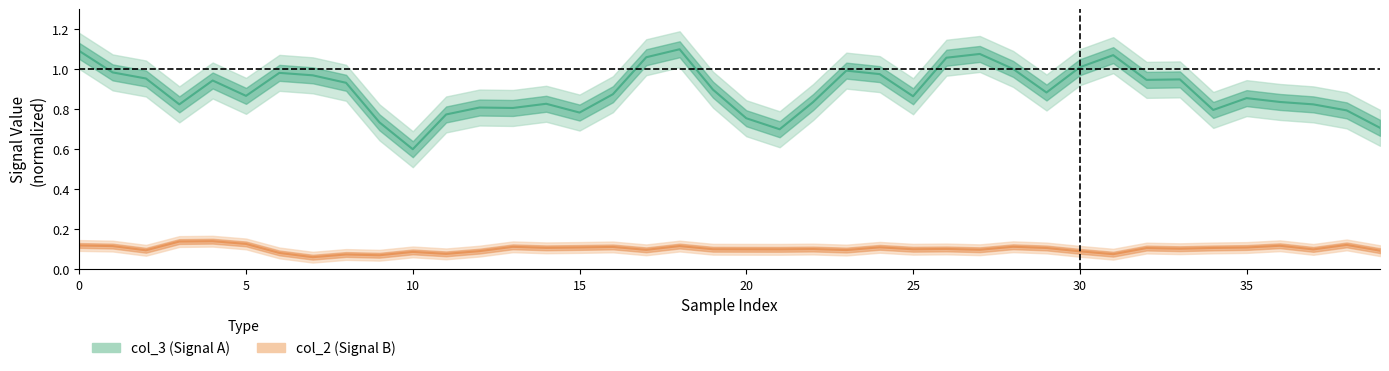

What is the sum of all col_2 values?

4.1